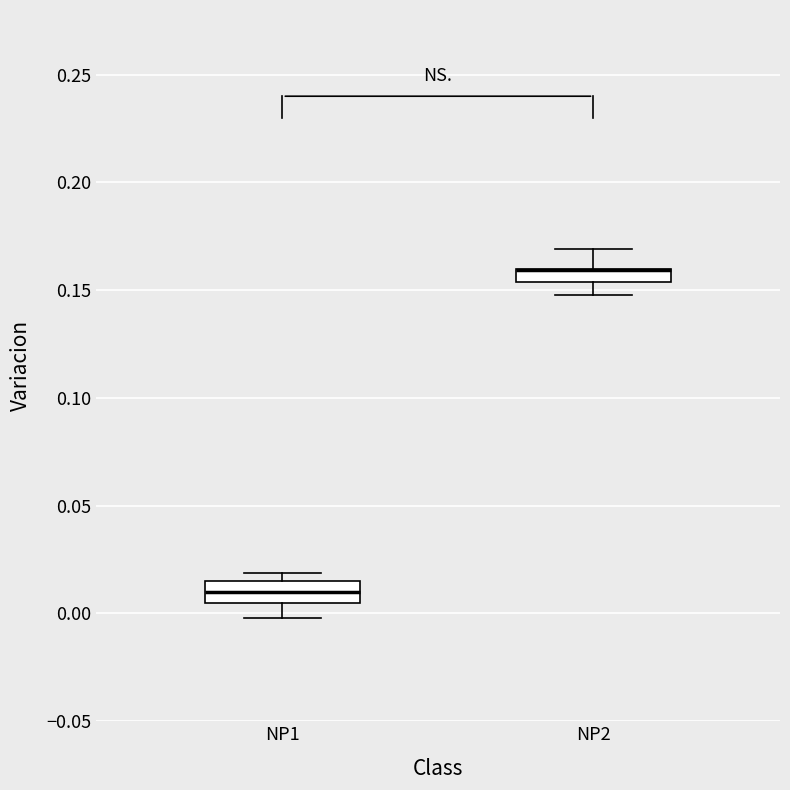

Where does the median line of the box for NP1 sit on the y-axis? The values are not printed on the chart, so give them approximately, as read against the axis.

0.010